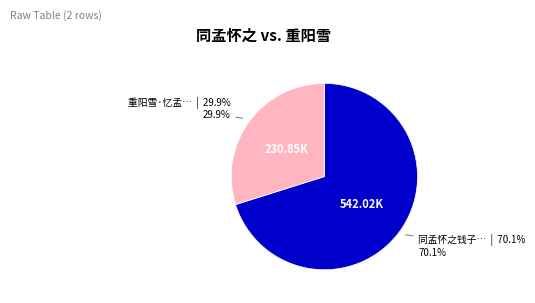

Count the number of slices in the pie.

2